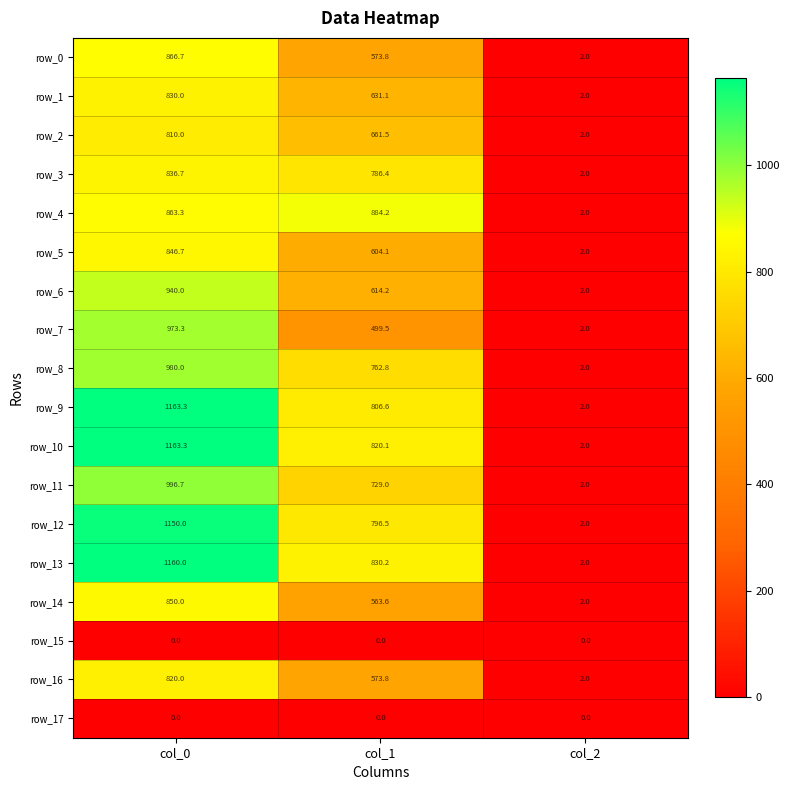

What is the maximum value shown in the chart?

1163.3